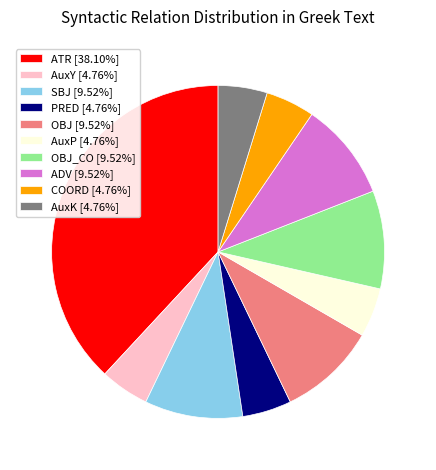

Is the sum of OBJ [9.52%] and ADV [9.52%] greater than half?

No